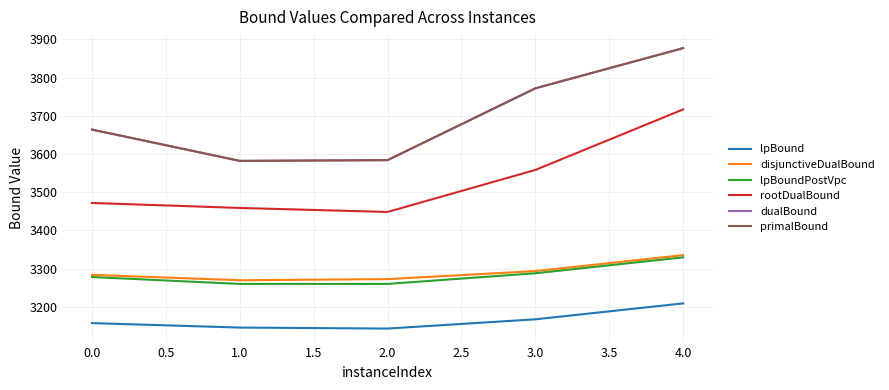

True or false: dualBound and disjunctiveDualBound intersect in this chart.

False